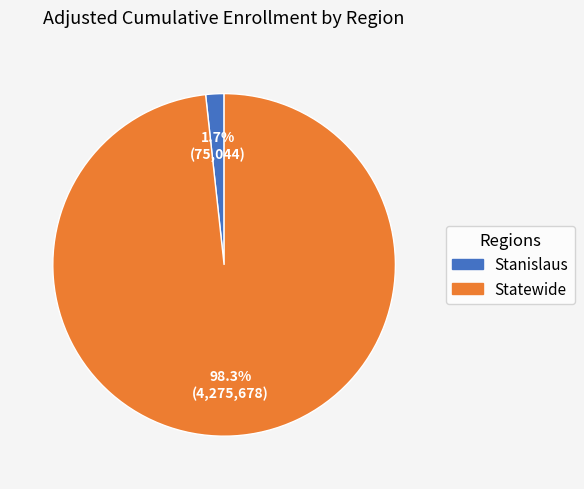

Is the sum of Stanislaus and Statewide greater than half?

Yes